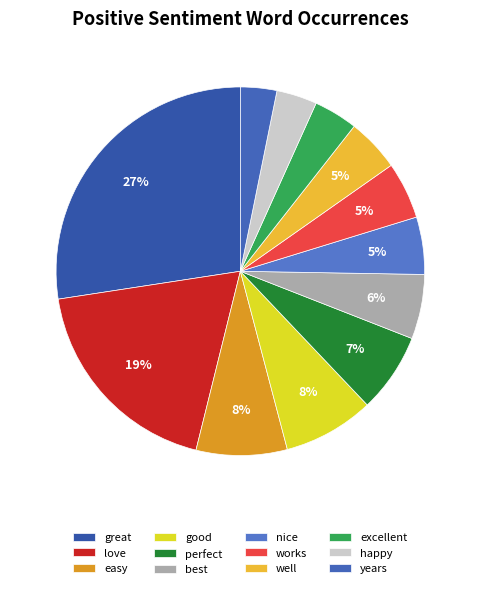

What percentage do love and best together represent?

24.4%